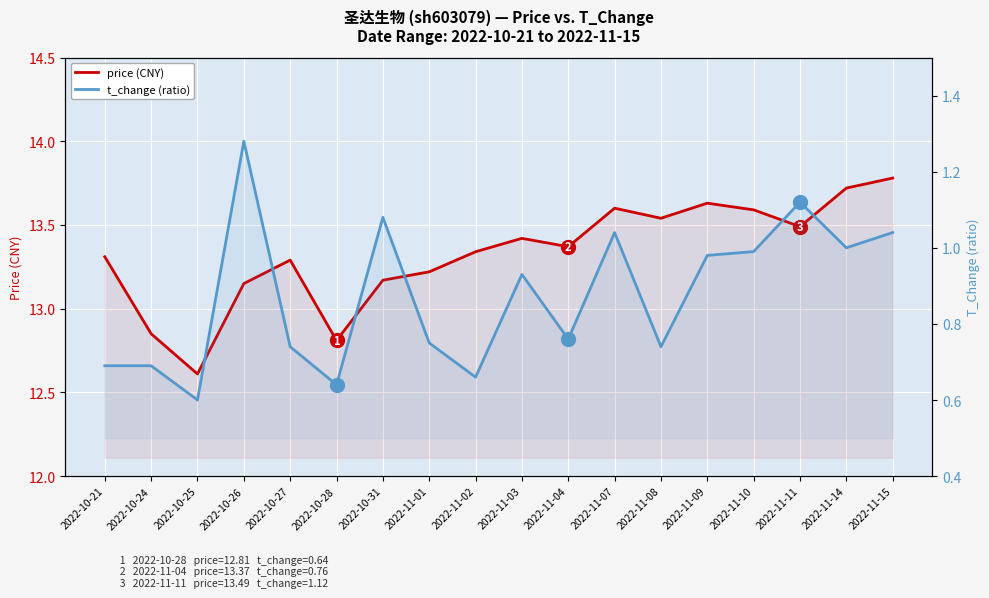

Is this an area chart (filled region under the line)?

No